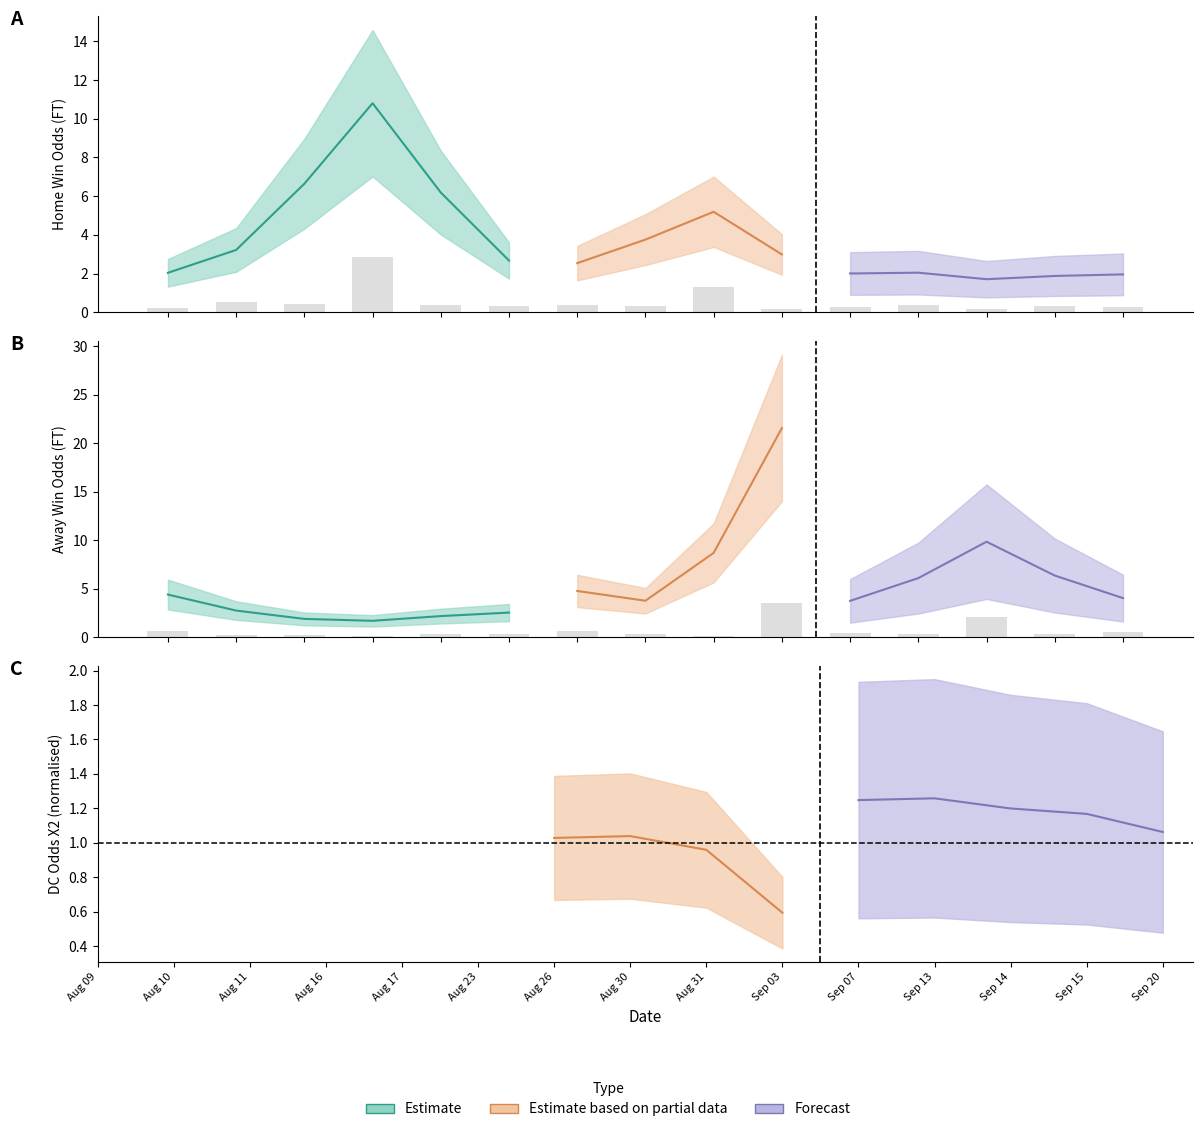

What is the minimum value shown in the chart?

0.1